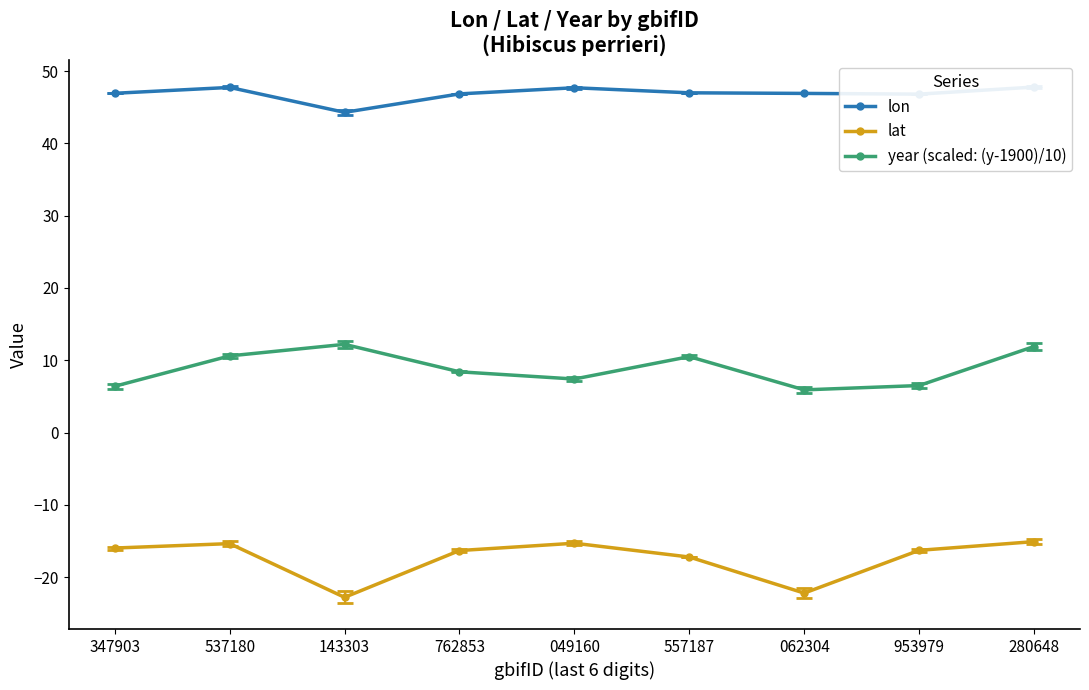

Reading left to right, transcribe all the data shown in this chart.

lon: 347903=46.9	537180=47.7	143303=44.3	762853=46.9	049160=47.7	557187=47.0	062304=46.9	953979=46.8	280648=47.8
lat: 347903=-16.0	537180=-15.4	143303=-22.8	762853=-16.3	049160=-15.3	557187=-17.2	062304=-22.2	953979=-16.3	280648=-15.1
year (scaled: (y-1900)/10): 347903=6.4	537180=10.6	143303=12.2	762853=8.4	049160=7.4	557187=10.5	062304=5.9	953979=6.5	280648=11.9